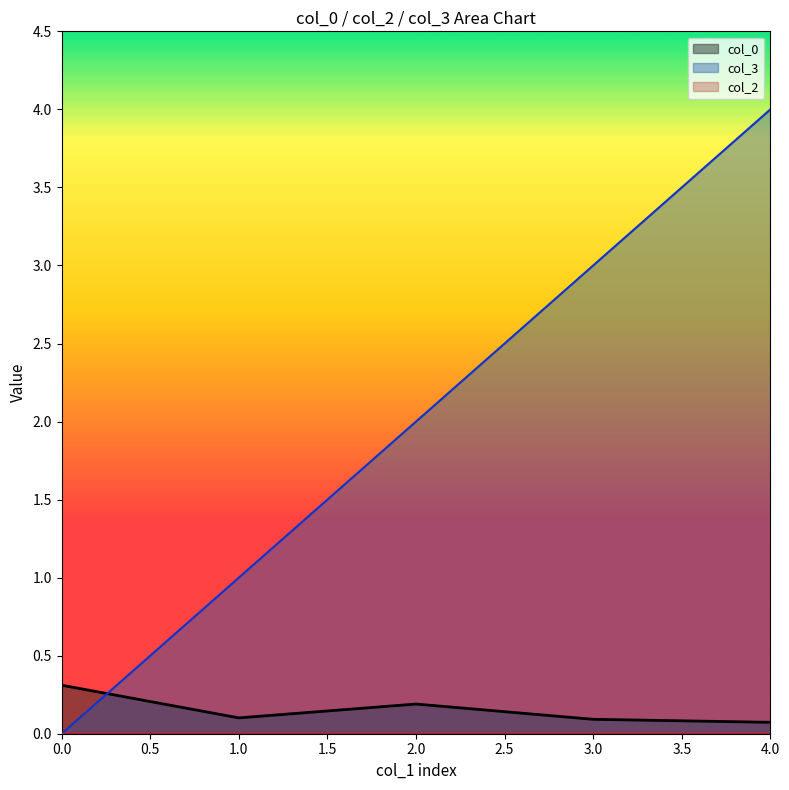

Reading left to right, transcribe all the data shown in this chart.

col_0: 0.3	0.1	0.2	0.1	0.1
col_3: 0.0	1.0	2.0	3.0	4.0